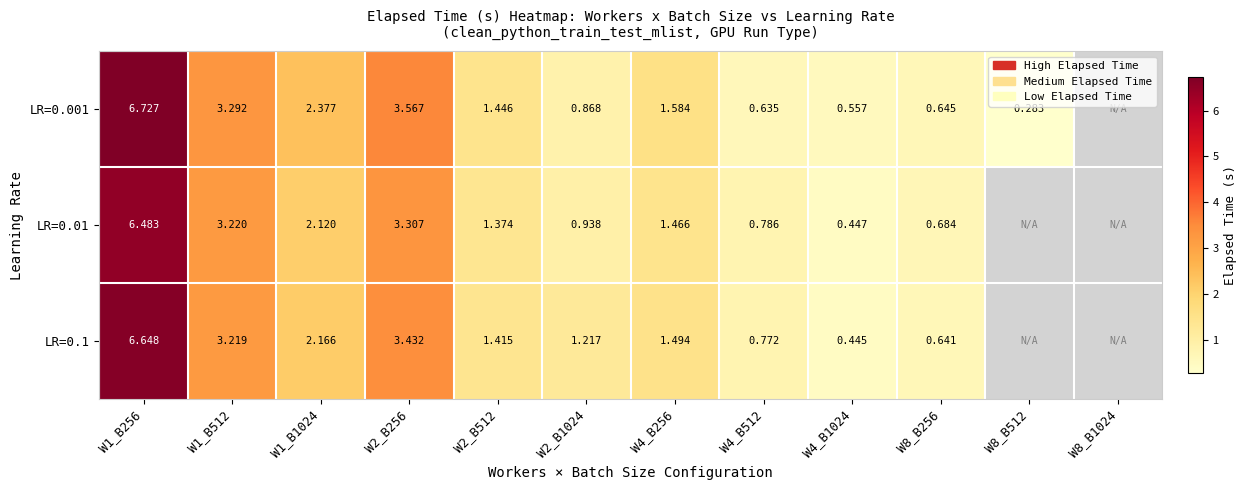

List the labels in order of LR=0.1 value, smallest first.

W4_B1024, W8_B256, W4_B512, W2_B1024, W2_B512, W4_B256, W1_B1024, W1_B512, W2_B256, W1_B256, W8_B512, W8_B1024